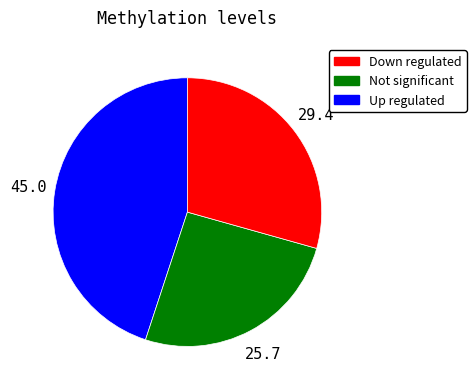

Which category has the biggest portion of the pie?

Down regulated